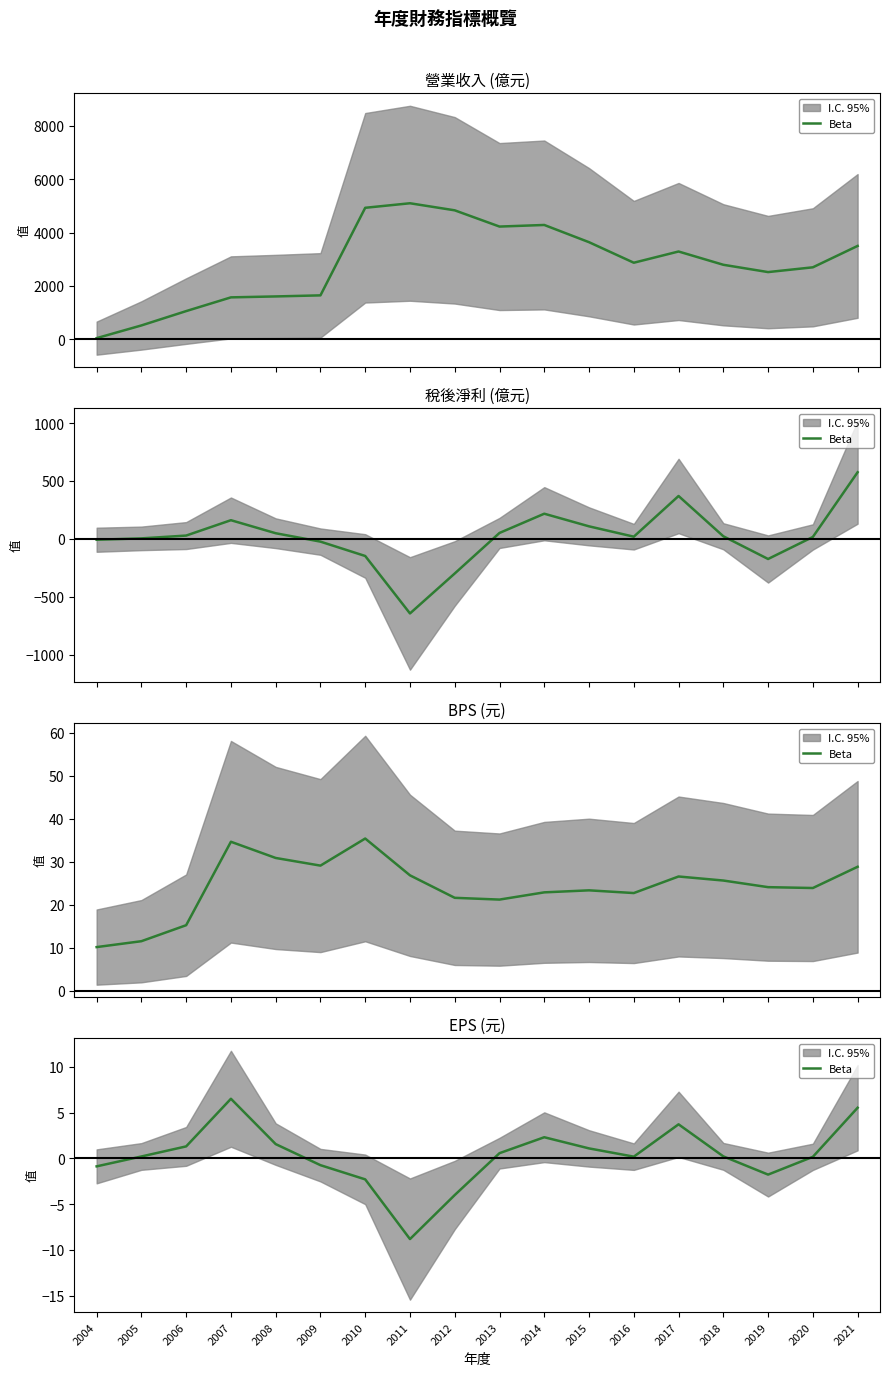

Where does the data first go above 0?

2005